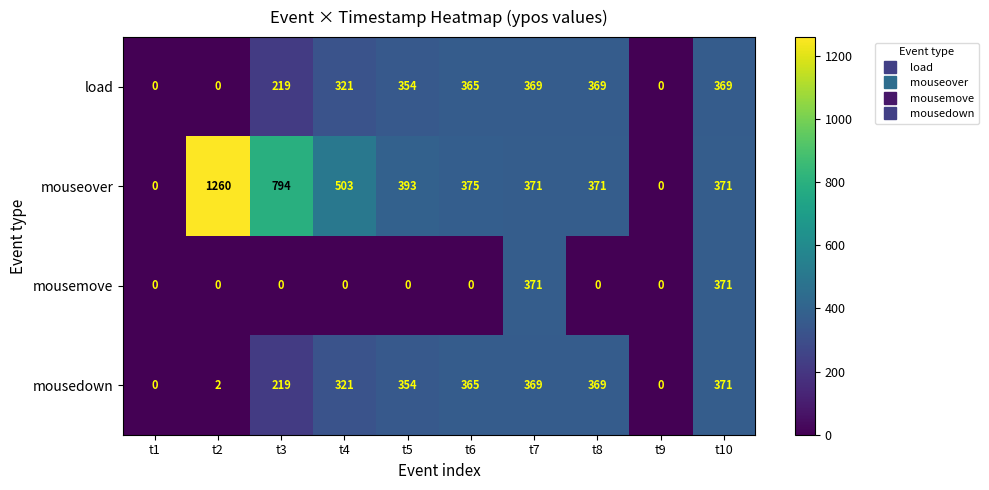

At which category is the sum across all series the highest?

t10